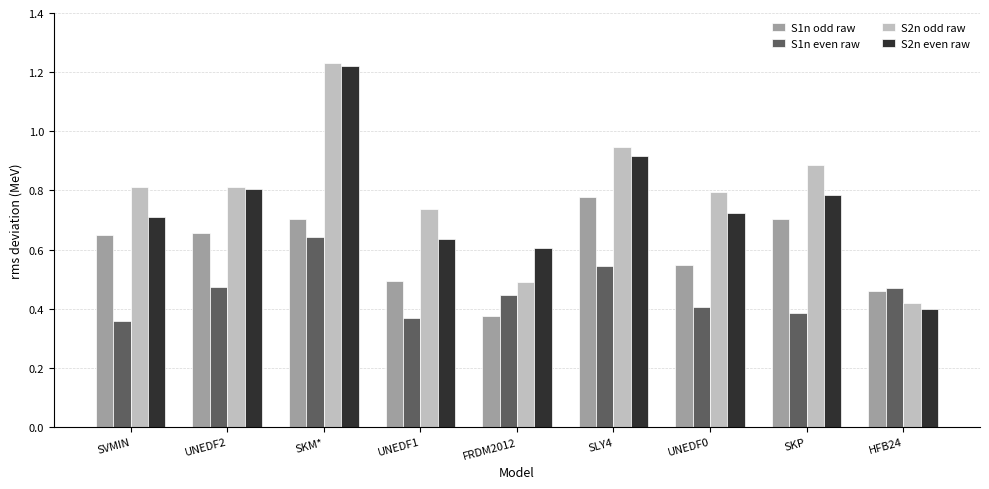

Is it true that S1n odd raw equals 0.8 at SLY4?

True